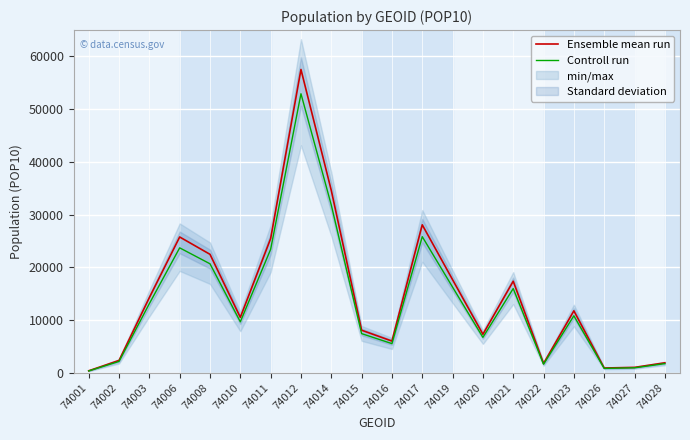

True or false: Controll run has a value of 21138.2 at 74003.

False